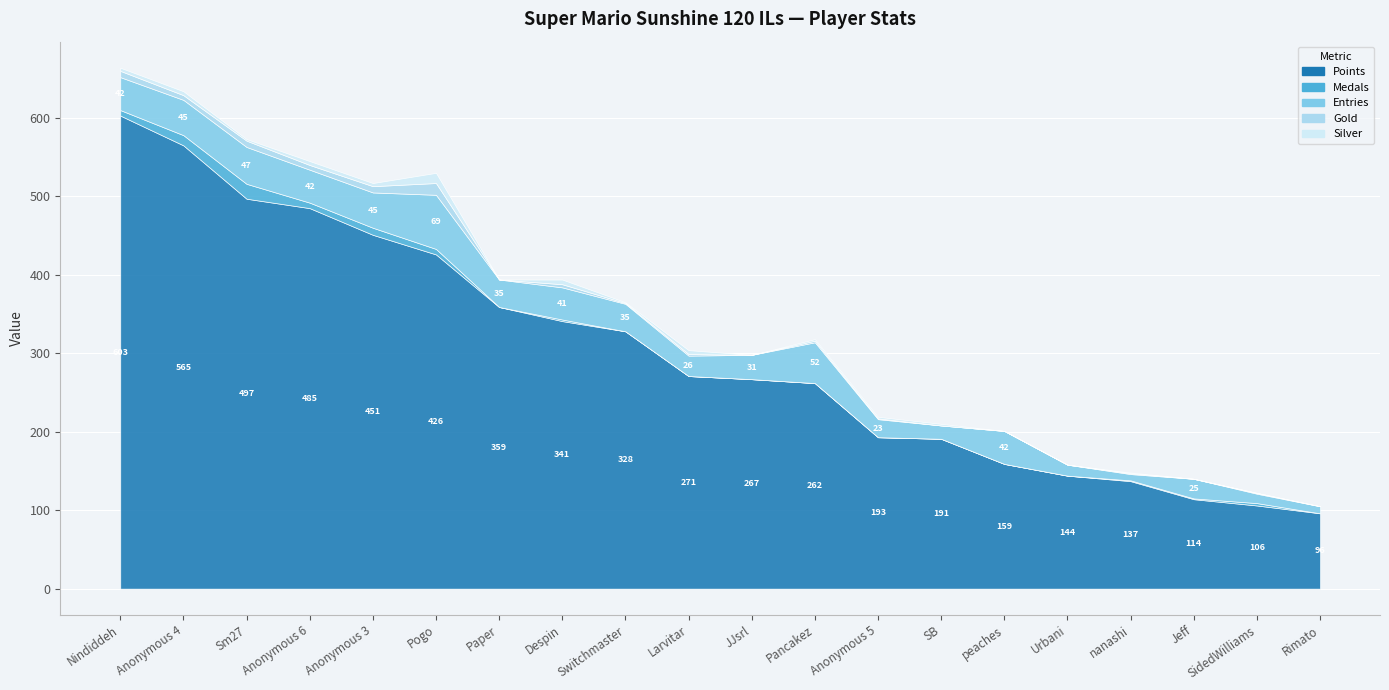

How many lines are shown in the chart?

5